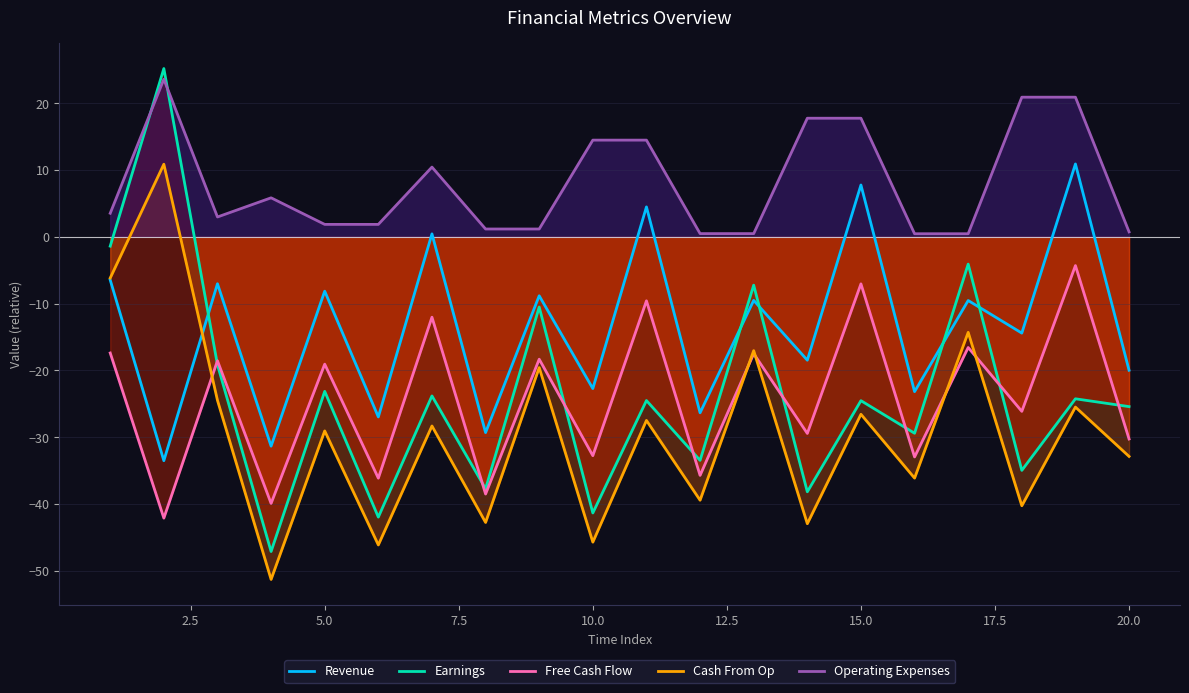

Which series has the widest spread of values?

Earnings